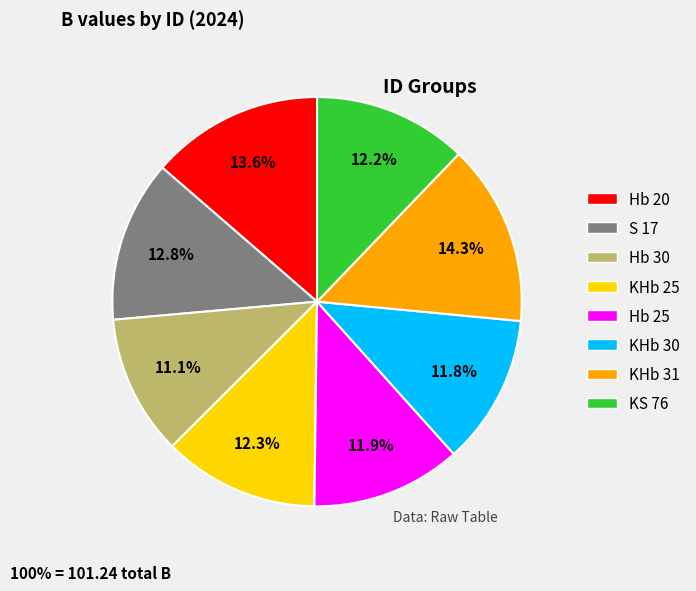

What portion of the pie excludes KHb 31?

85.7%